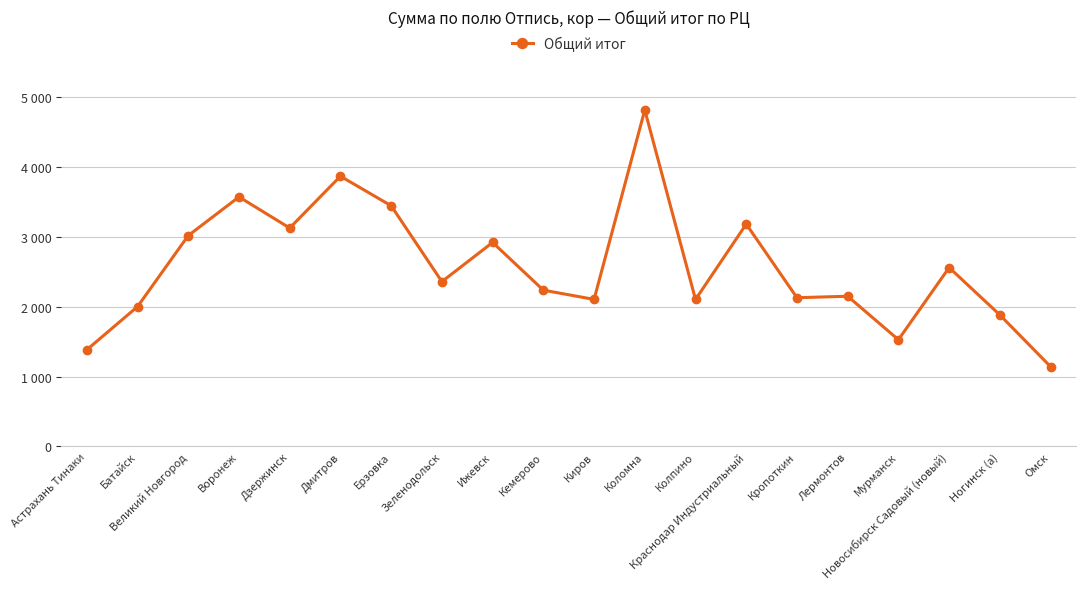

What value does the data have at Дзержинск?

3122.0